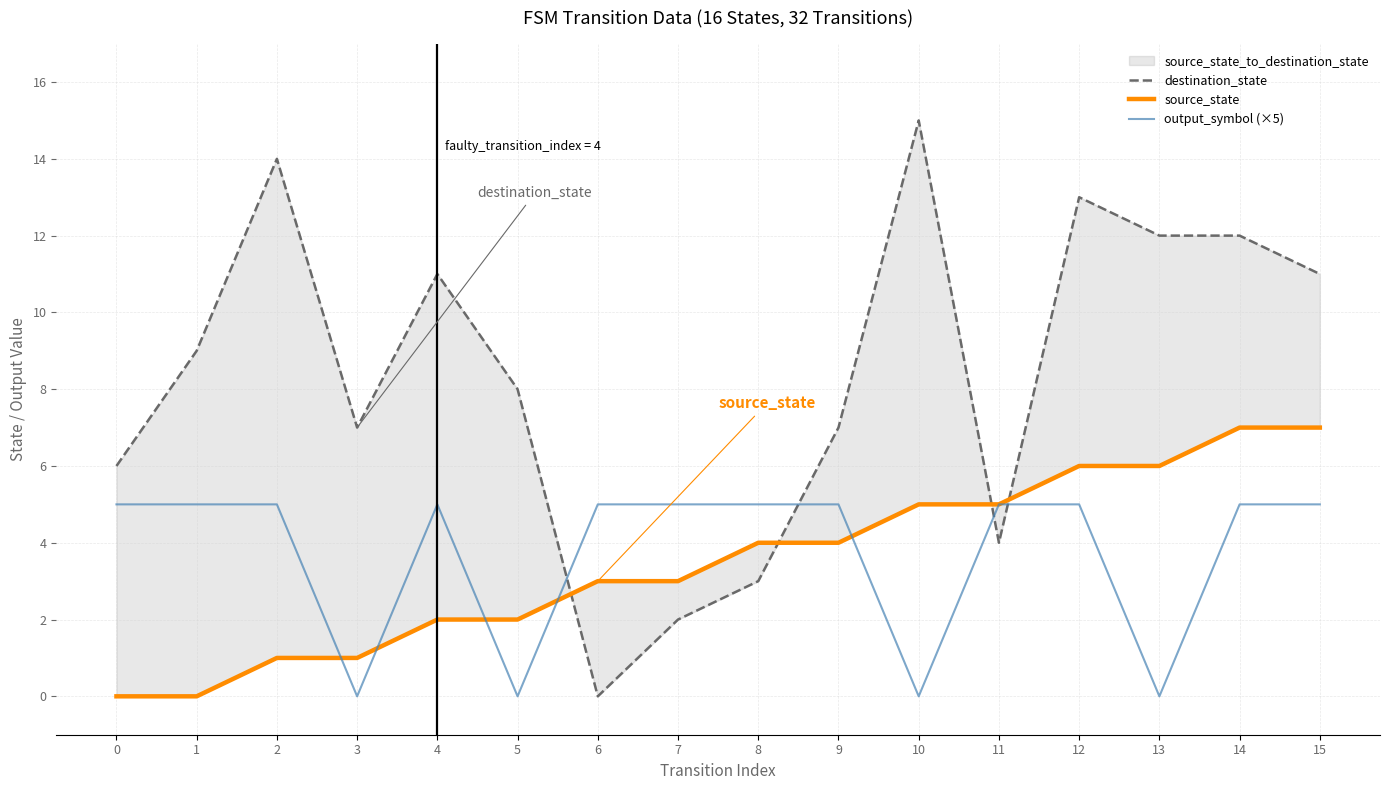

What is the difference between the highest and lowest values at 13?

12